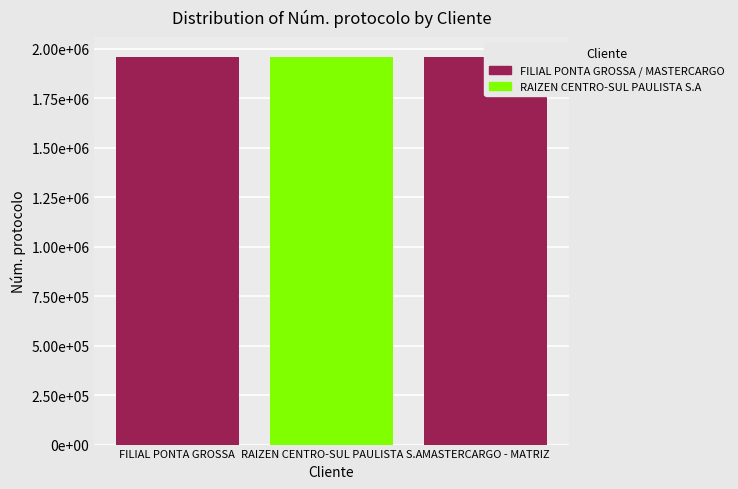

What is the average value?

1960213